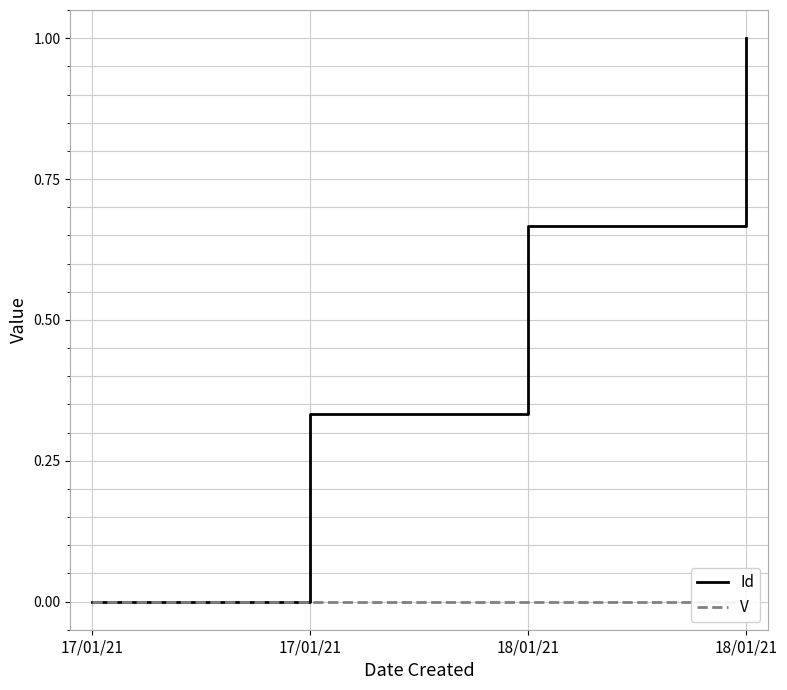

What is the label of the 3rd point from the right?

17/01/21